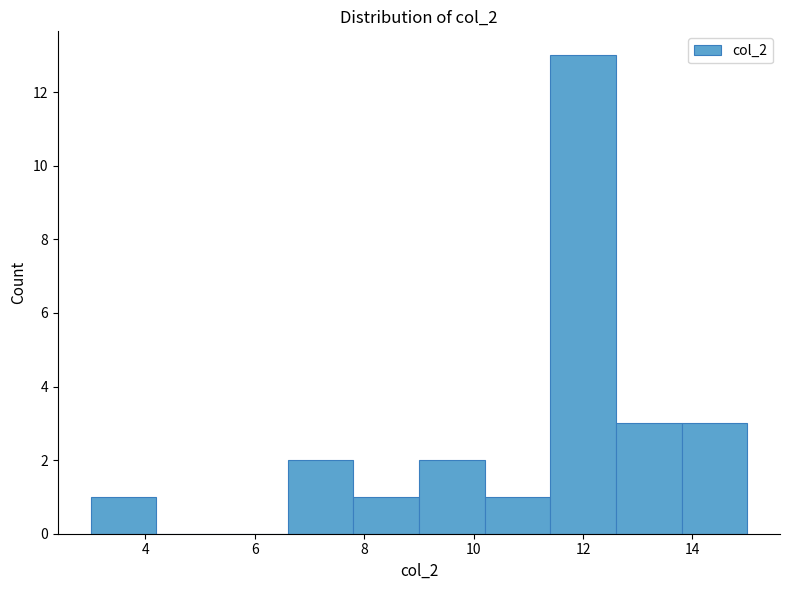

How tall is the bar that spans 3.0 to 4.2 on the x-axis? The values are not printed on the chart, so give them approximately, as read against the axis.

1